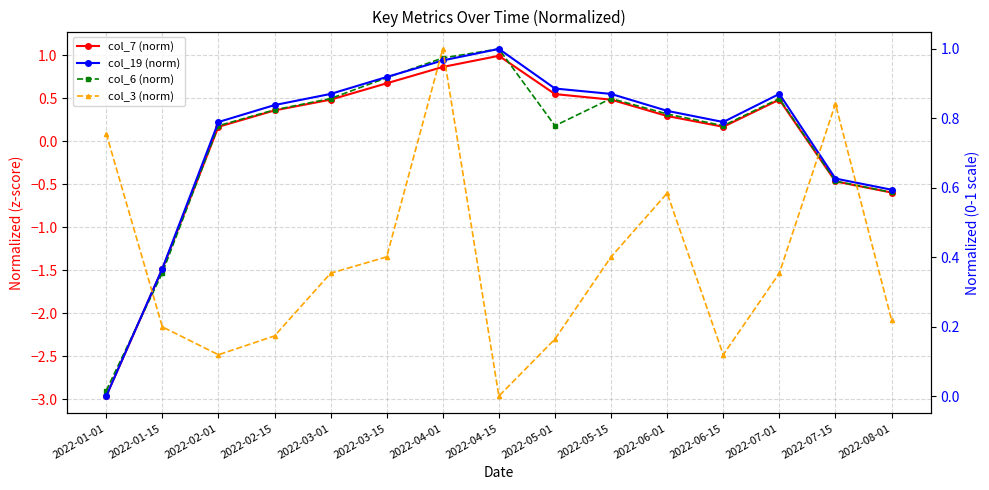

At which label is col_7 (norm) closest to 0?

2022-02-01